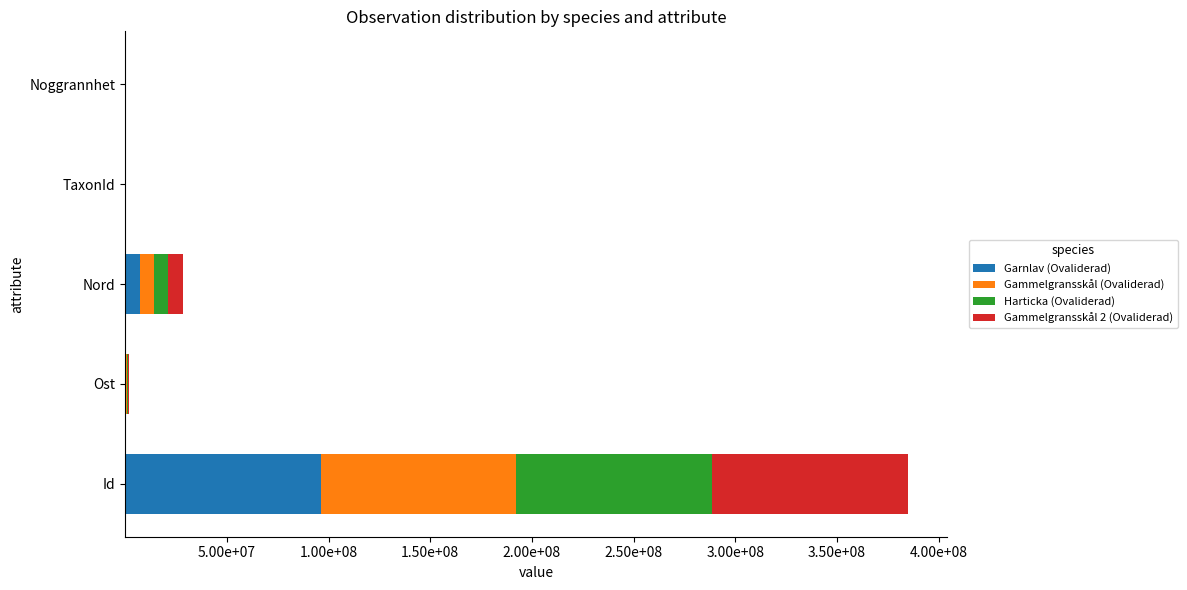

Which series has the largest range (max minus min)?

Harticka (Ovaliderad)